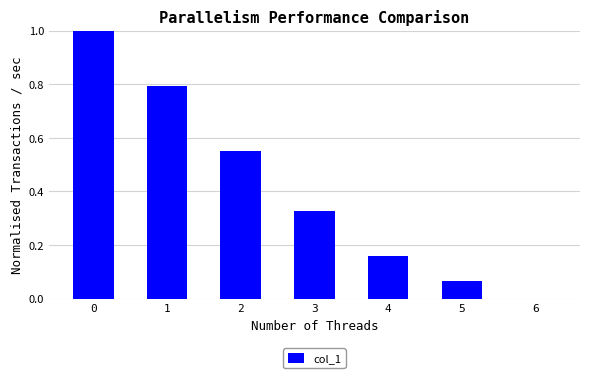

Does the chart contain stacked bars?

No